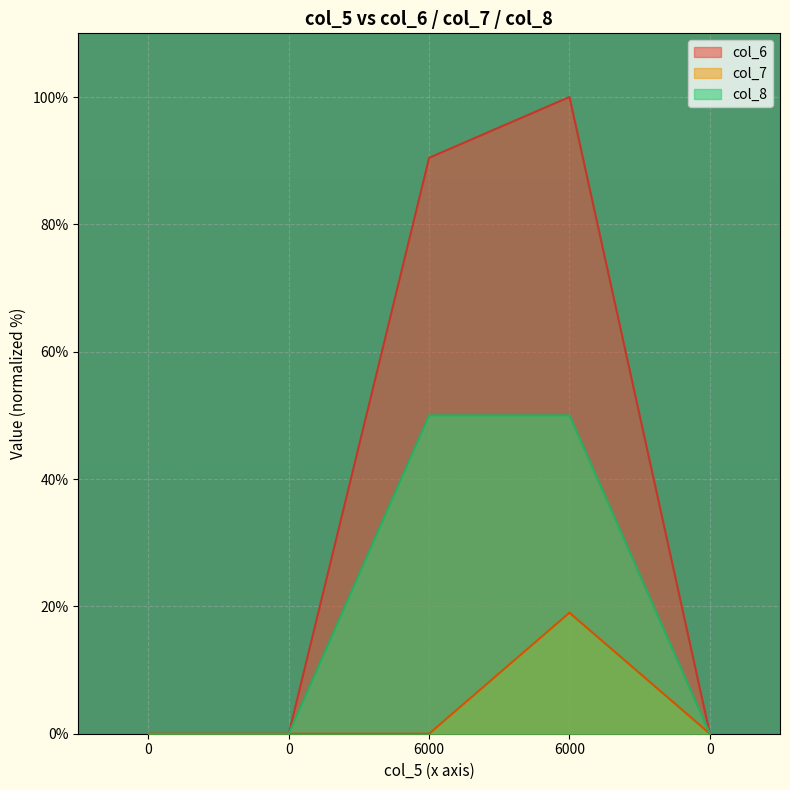

Reading left to right, extract all data points from this chart.

col_6: 0=0.0	0=0.0	6000=90.5	6000=100.0	0=0.0
col_7: 0=0.0	0=0.0	6000=0.0	6000=19.0	0=0.0
col_8: 0=0.0	0=0.0	6000=50.0	6000=50.0	0=0.0